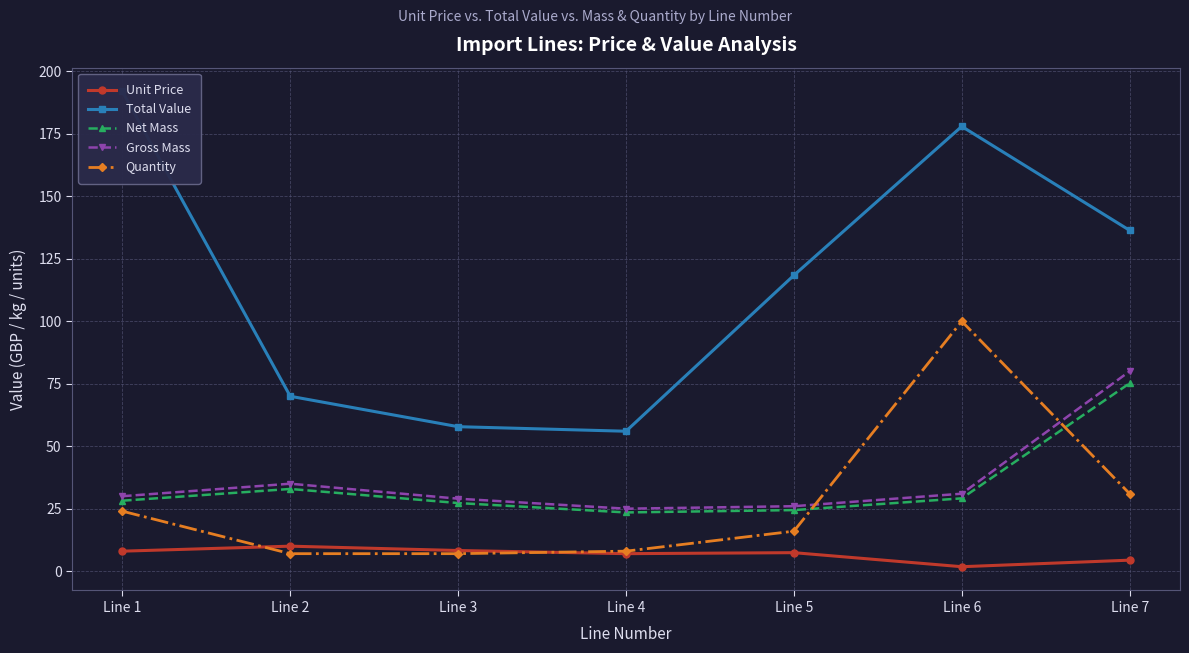

Which series has the widest spread of values?

Total Value